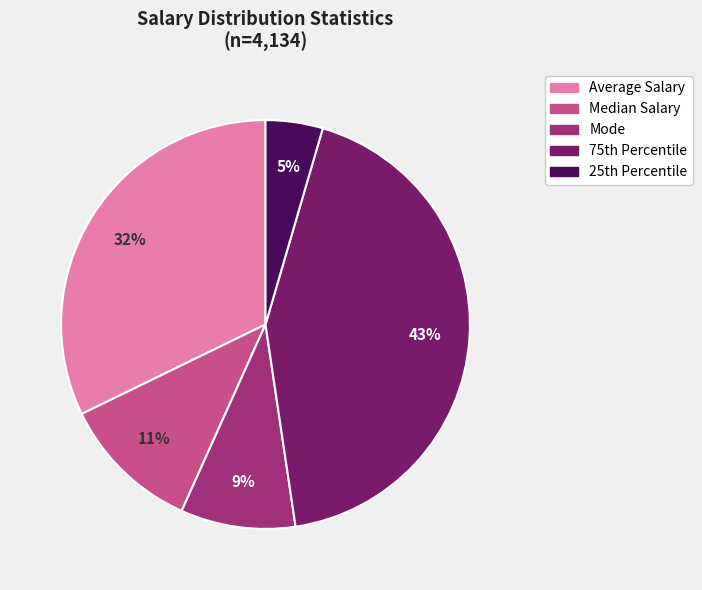

True or false: Median Salary accounts for 1% of the total.

False